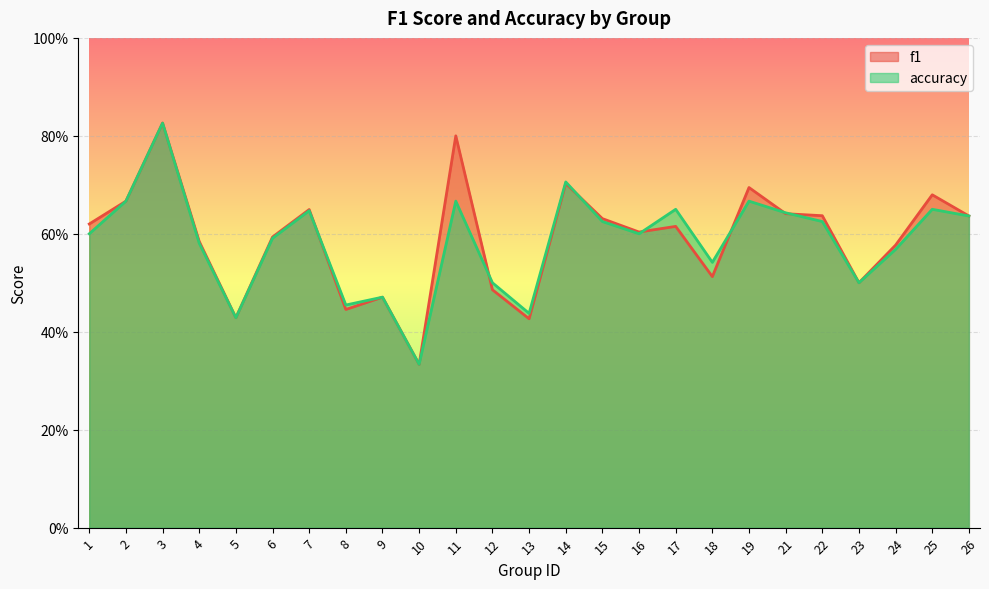

Which series ends up on top after the final intersection of accuracy and f1?

f1